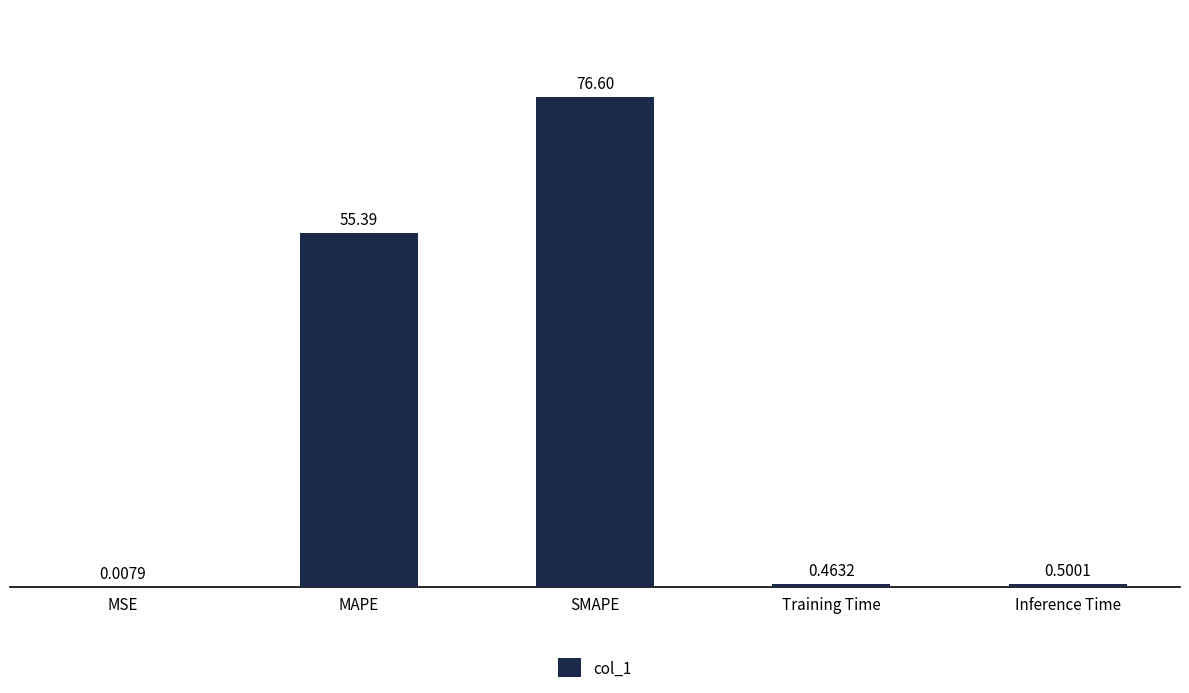

At which category does the chart reach its peak across all series?

SMAPE